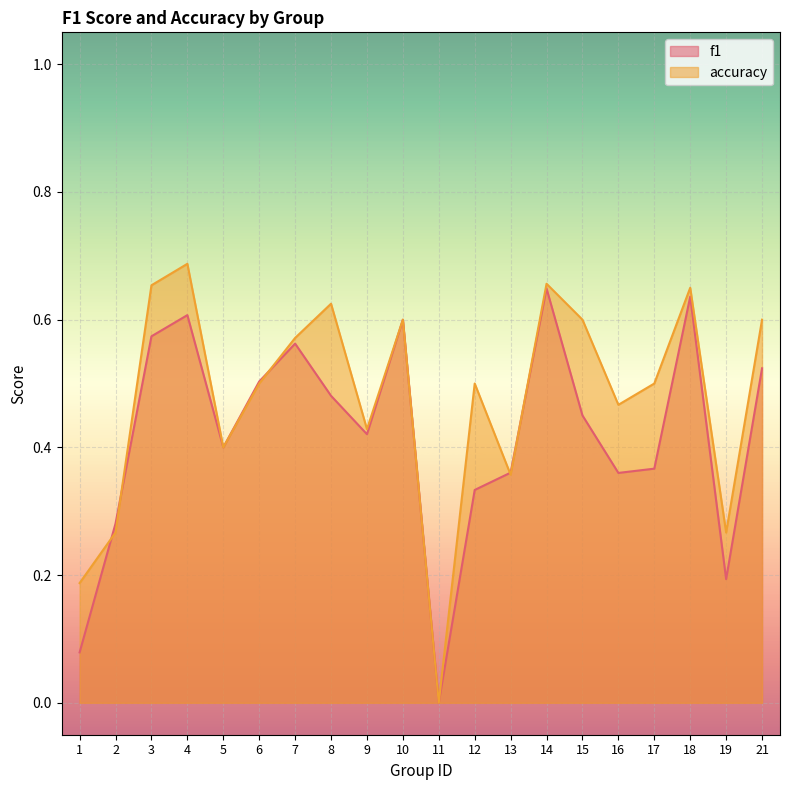

Rank the series by their average value, from lowest to highest.

f1, accuracy